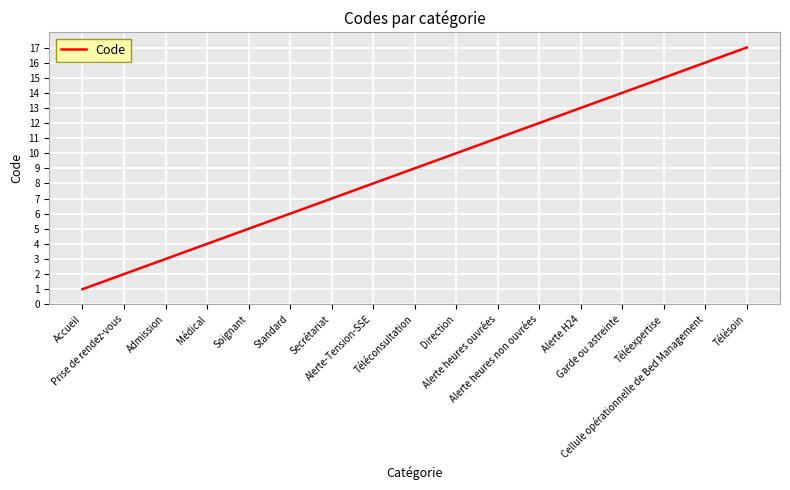

Which label corresponds to the largest value in the chart?

Télésoin